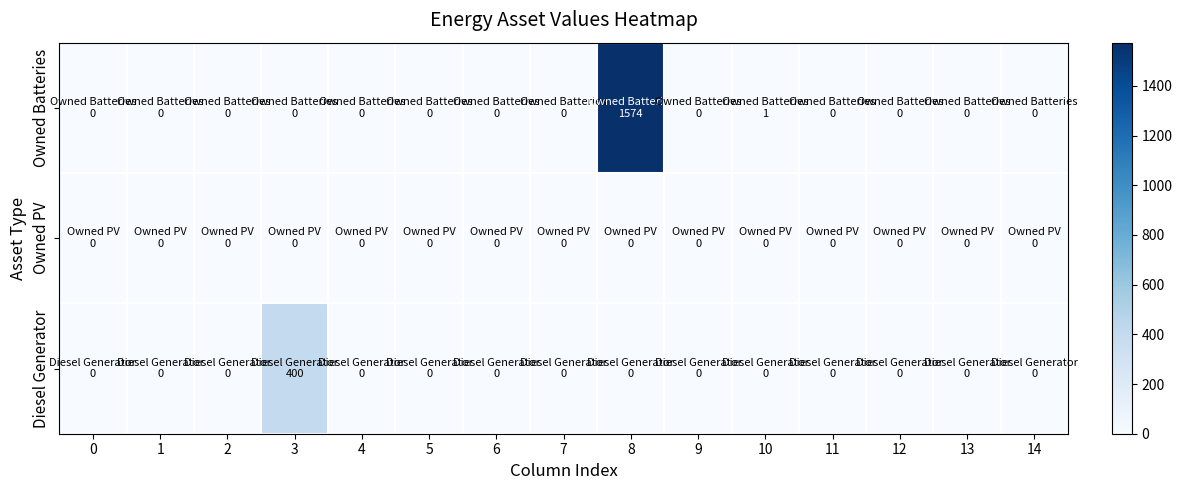

At 6, list the series in order from smallest to largest.

Diesel Generator, Owned PV, Owned Batteries